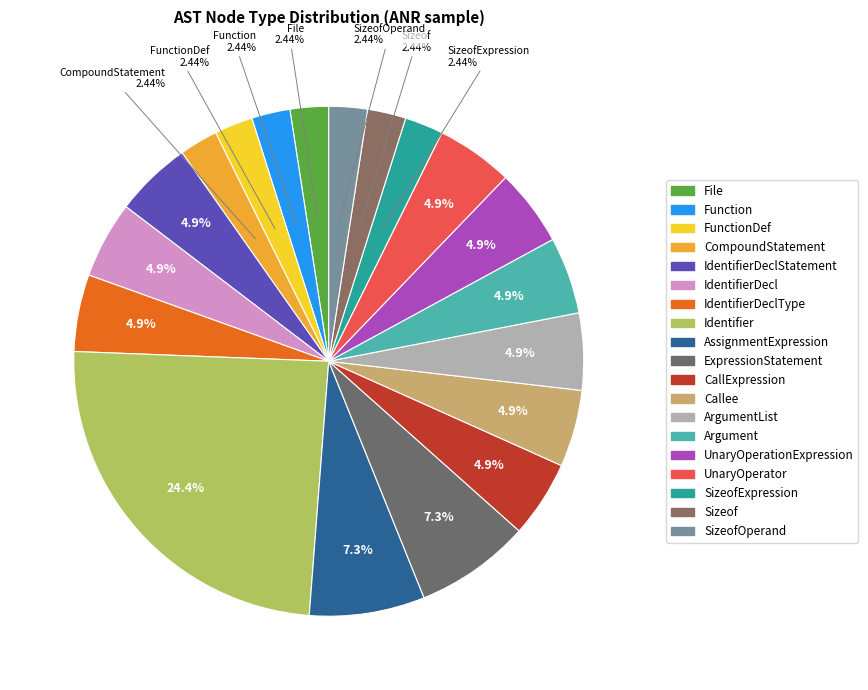

What percentage is the File slice, to the nearest percent?

2%